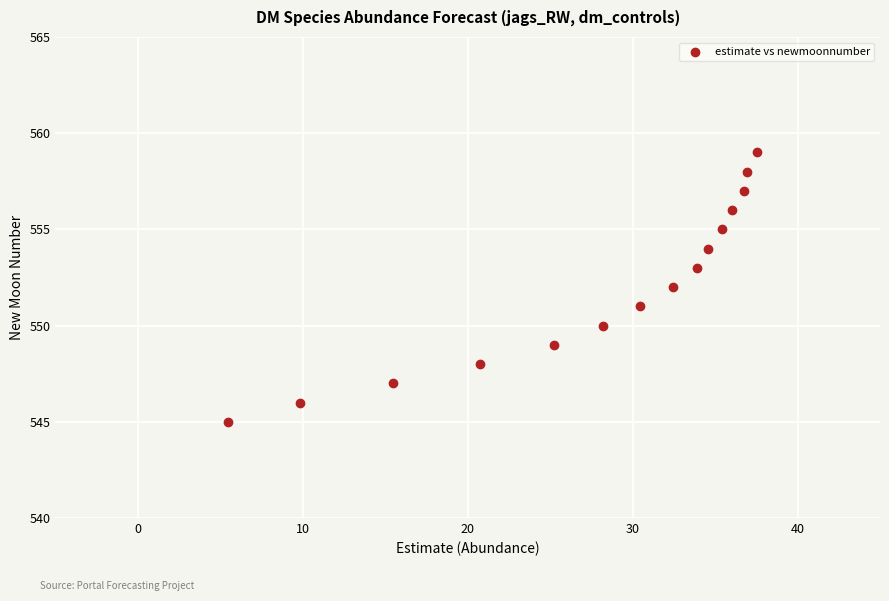

What is the range of Y values (max minus min)?

14